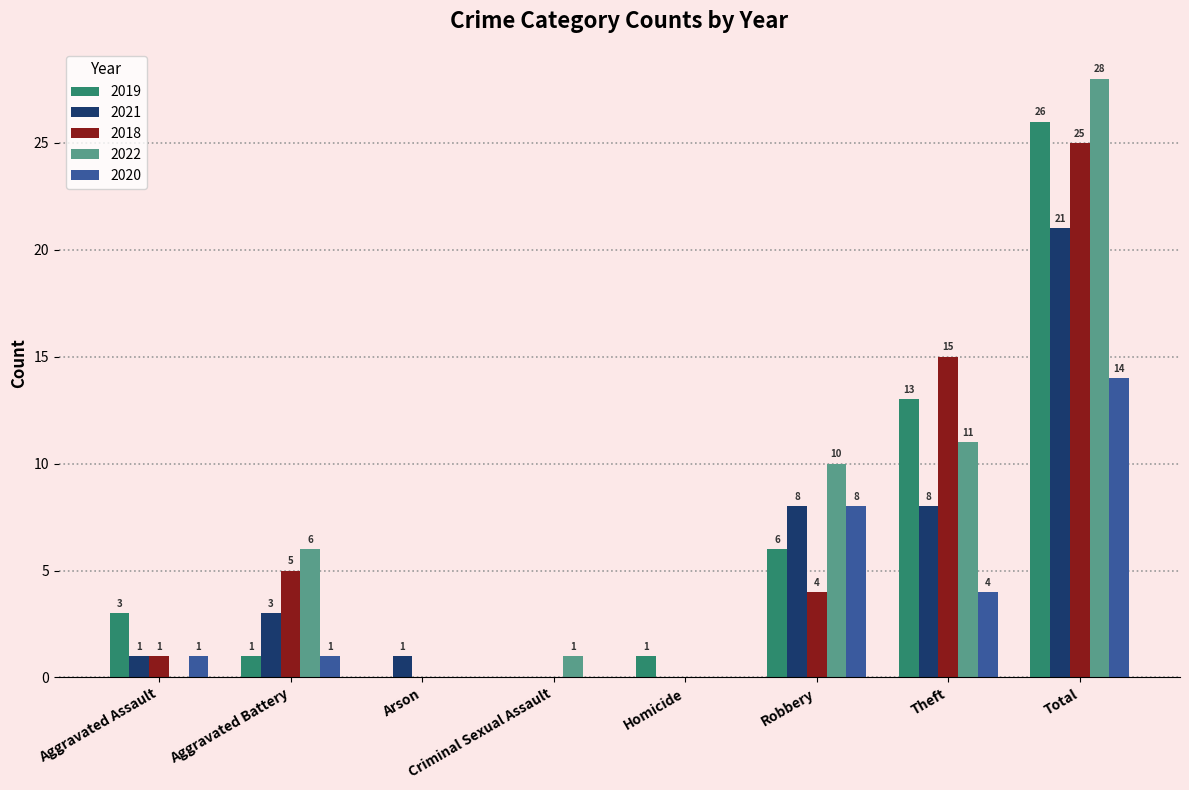

Are the bars grouped side by side (vs. stacked)?

Yes